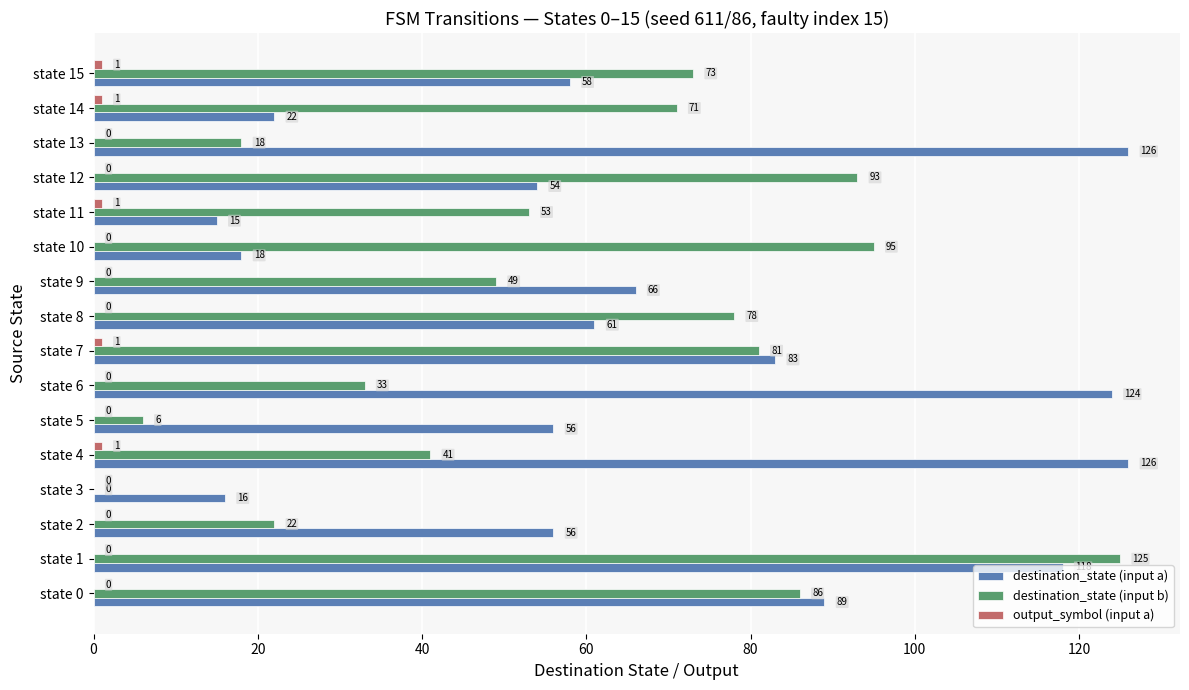

Read the destination_state (input a) value at state 7.

83